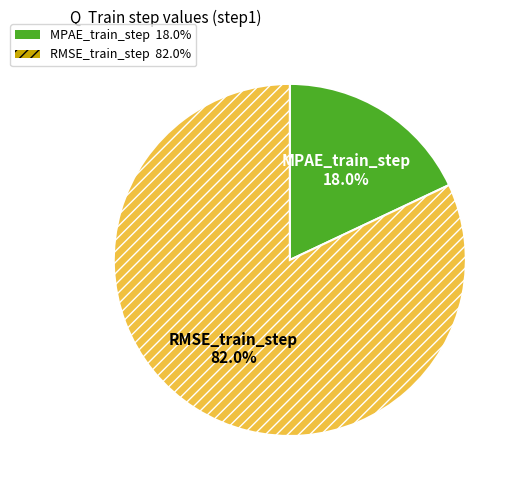

Combined, do MPAE_train_step and RMSE_train_step account for over 50%?

Yes